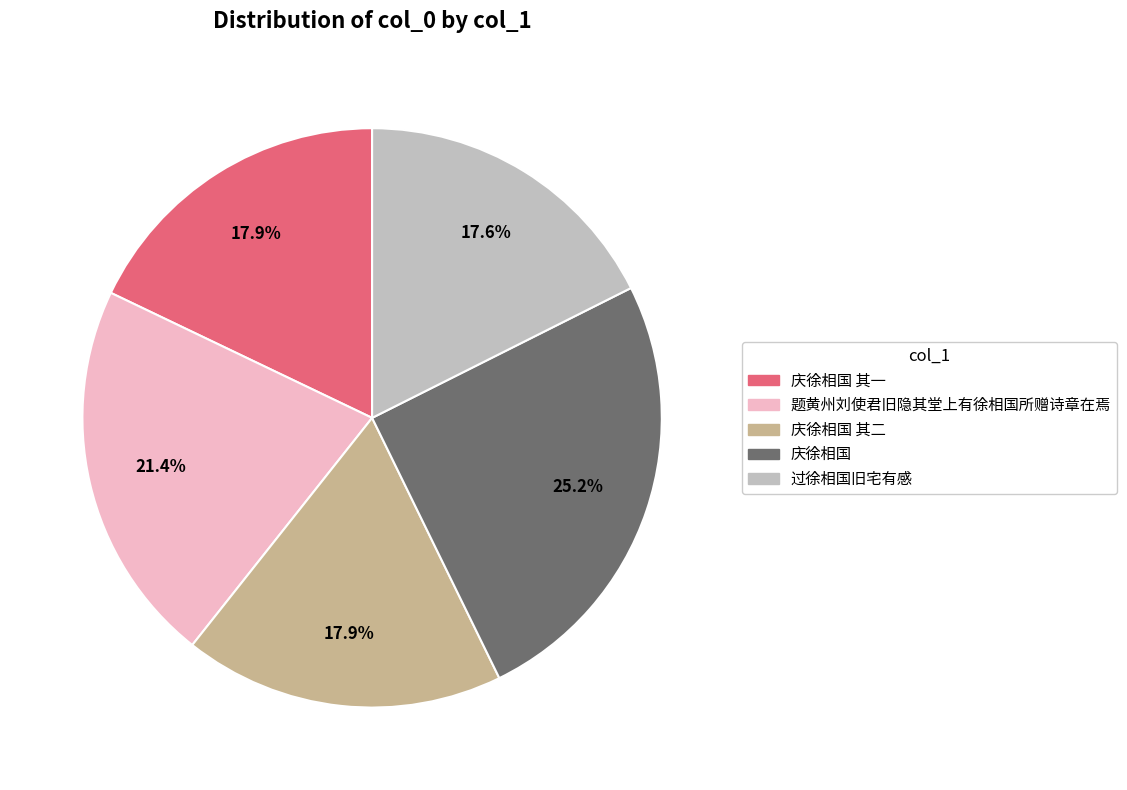

Which category has the biggest portion of the pie?

庆徐相国